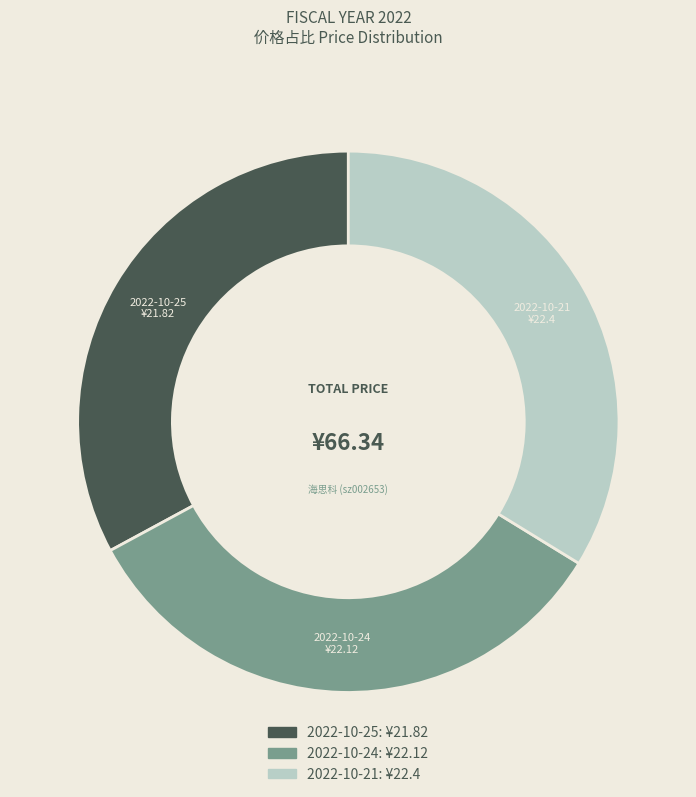

Is there any slice that represents more than half of the pie?

No